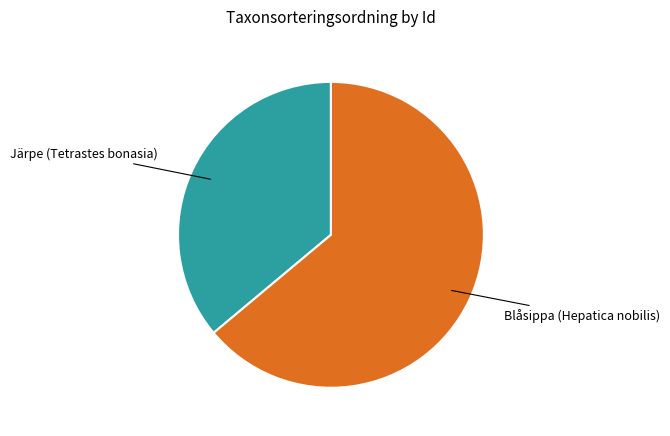

Does any single category account for the majority?

Yes